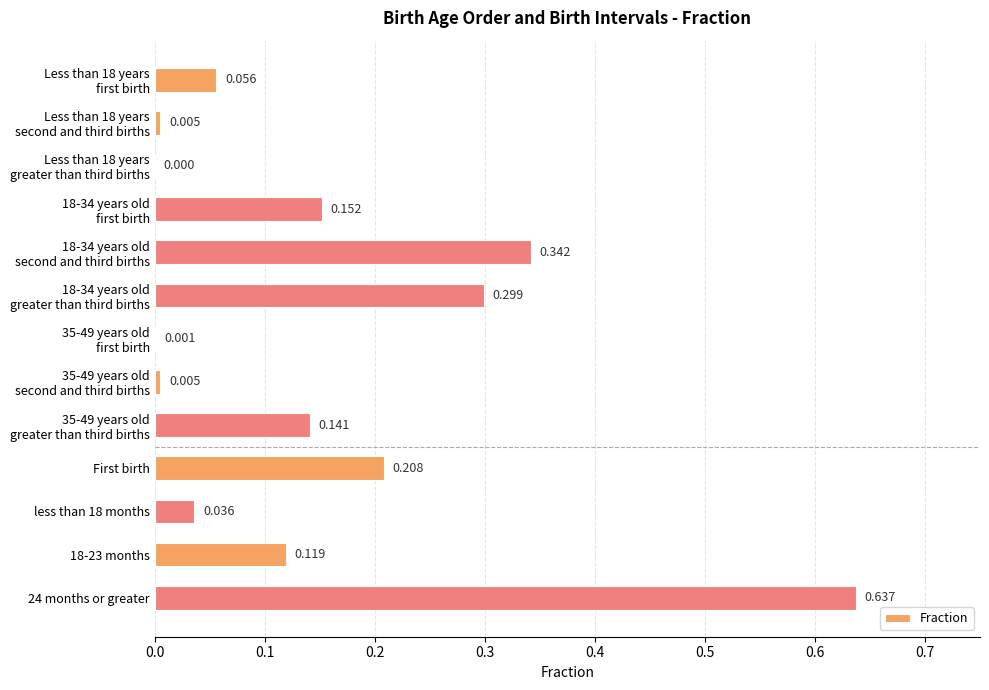

Which category has the highest value across all series?

24 months or greater